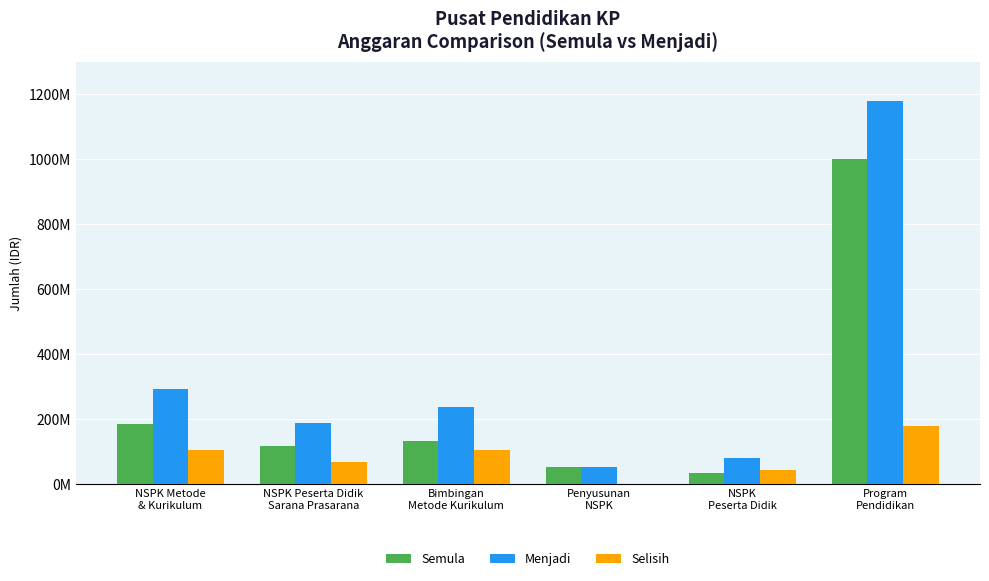

Reading left to right, extract all data points from this chart.

Semula: 186192000	118802000	131673000	54519000	35050000	1000000000
Menjadi: 291961000	187302000	237442000	54519000	80050000	1180519000
Selisih: 105769000	68500000	105769000	0	45000000	180519000